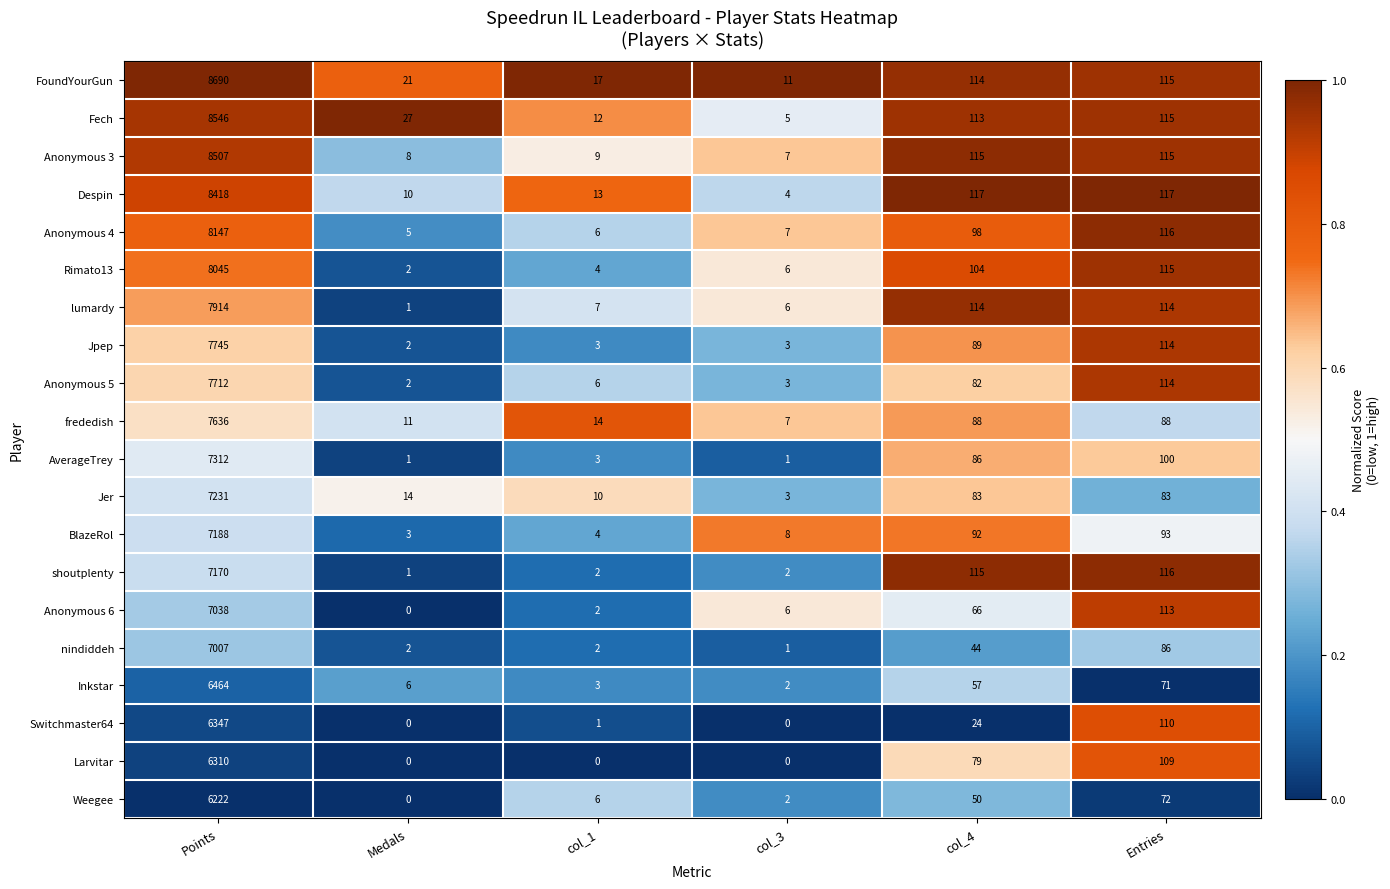

What is the sum of the shoutplenty values at col_1 and col_4?

117